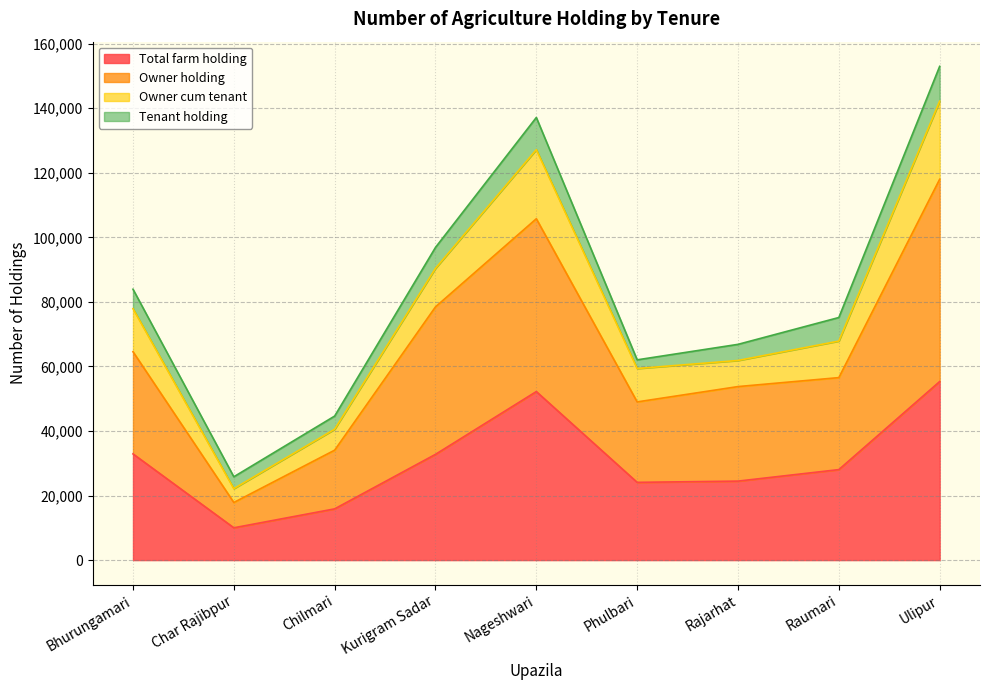

List the labels in order of Total farm holding value, smallest first.

Char Rajibpur, Chilmari, Phulbari, Rajarhat, Raumari, Kurigram Sadar, Bhurungamari, Nageshwari, Ulipur